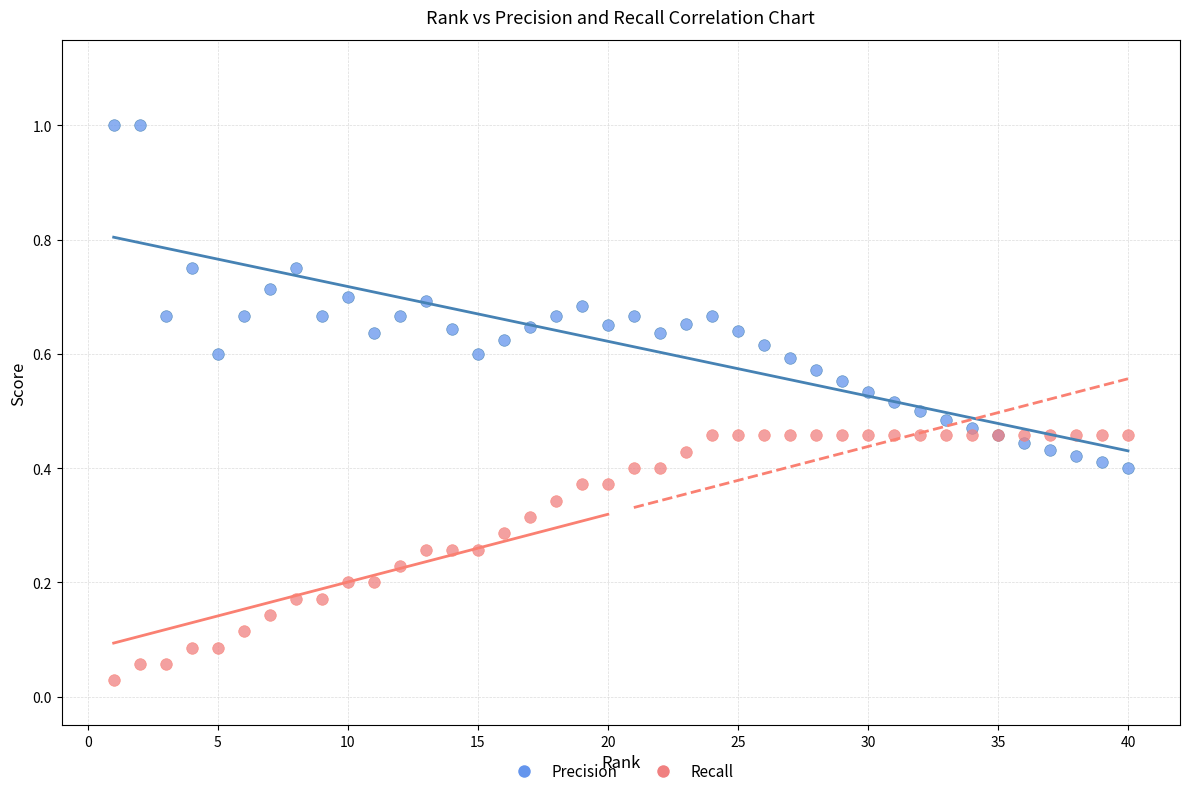

What is the X range (max minus min) for the scatter plot?

39.0